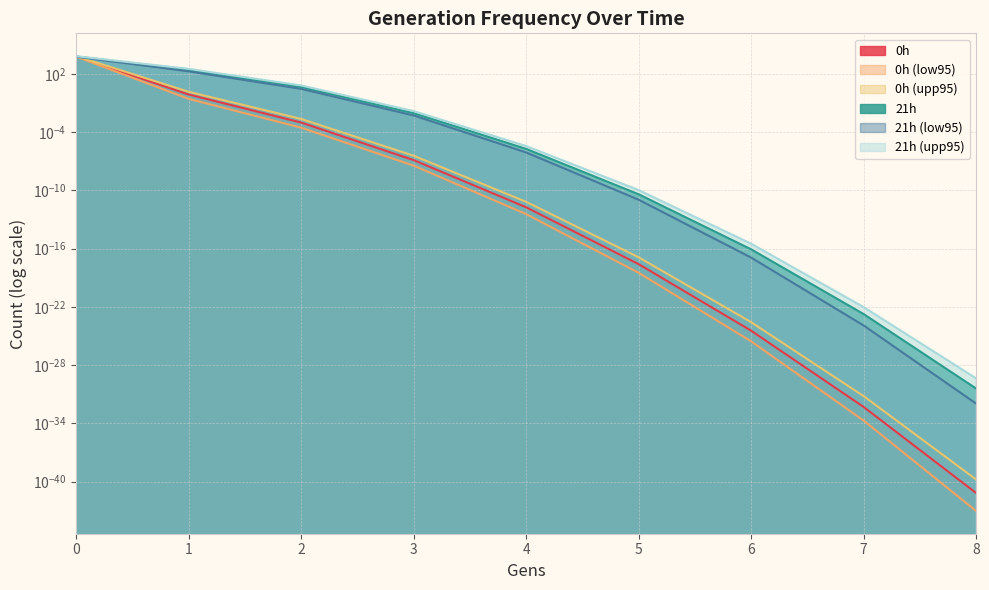

What is the difference between the maximum and second lowest values in the 0h (upp95) series?

6851.2